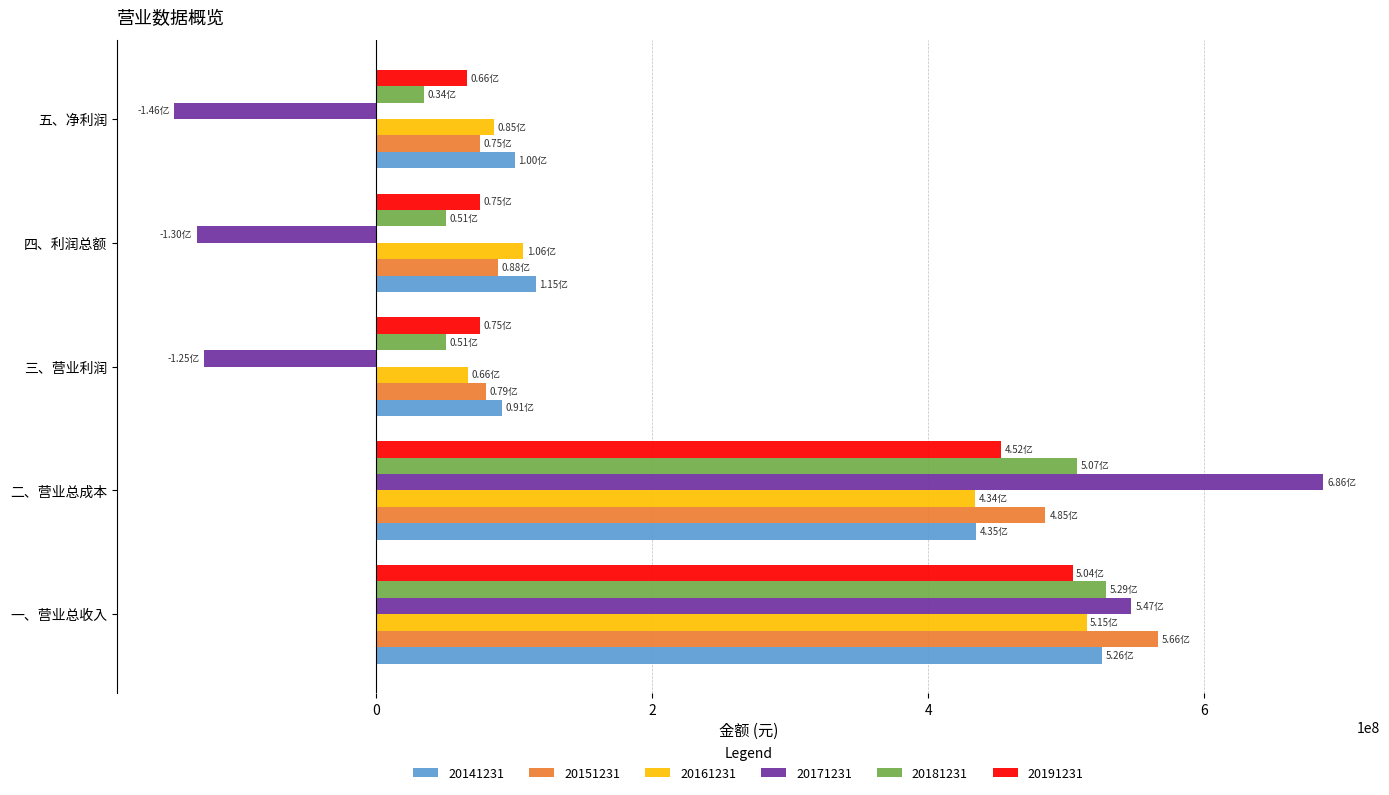

How many values in the 20161231 series are below 106410425?

2